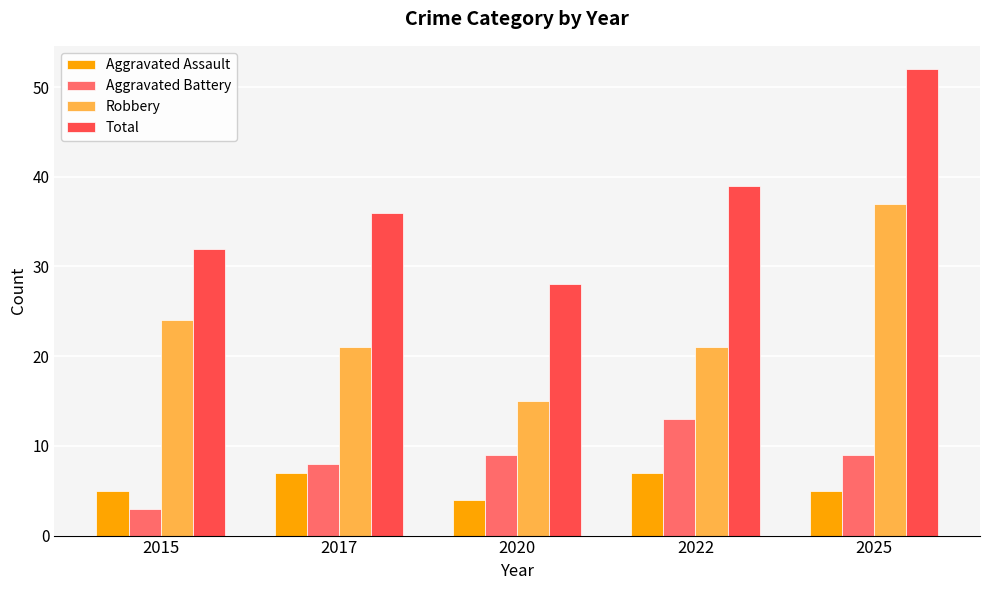

What is the difference between the highest and lowest values at 2022?

32